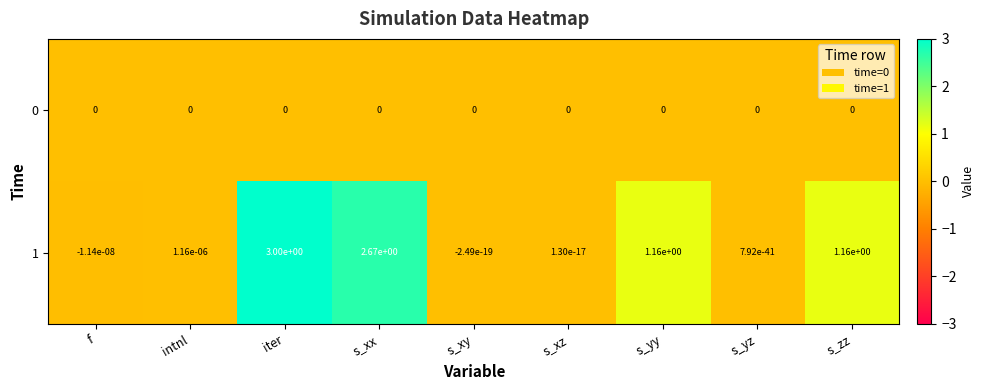

Which series has the largest total across all categories?

1